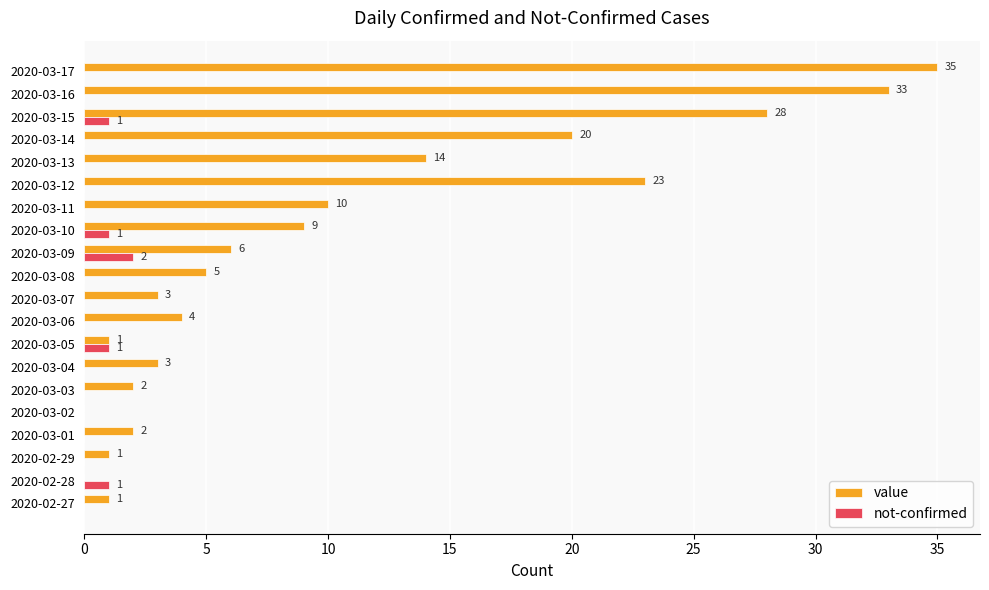

How many values in the not-confirmed series exceed 0?

5